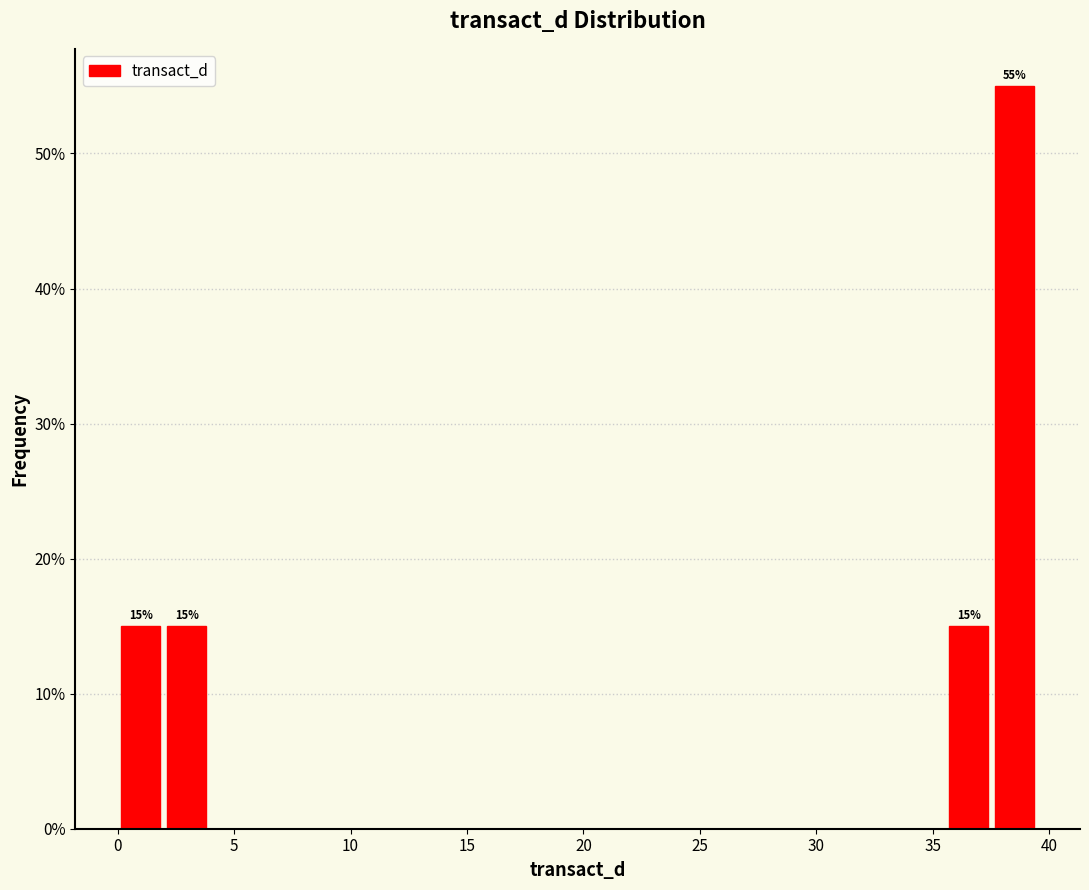

Read against the x-axis, roughly where is the centre of the tallest bar?

38.5